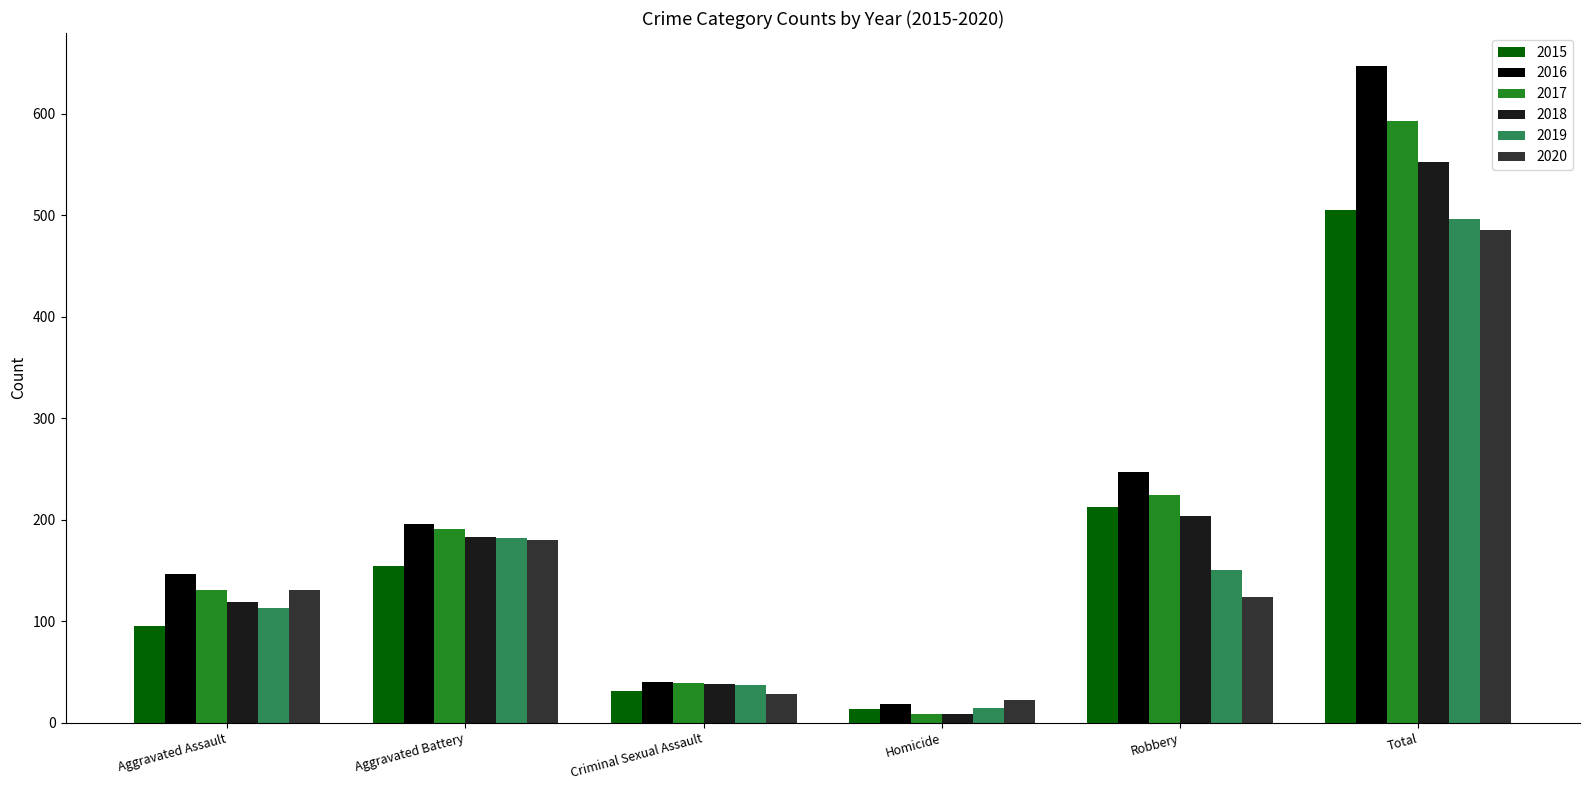

What is the difference between the maximum and minimum values in the 2015 series?

492